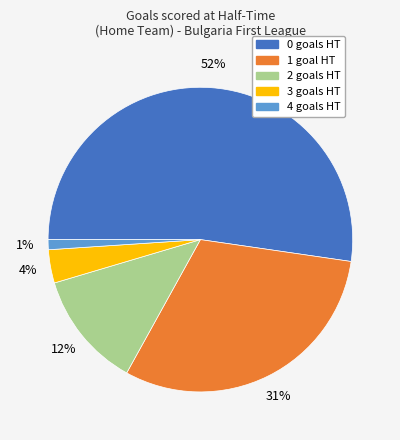

Is the sum of 2 and 0 greater than half?

Yes